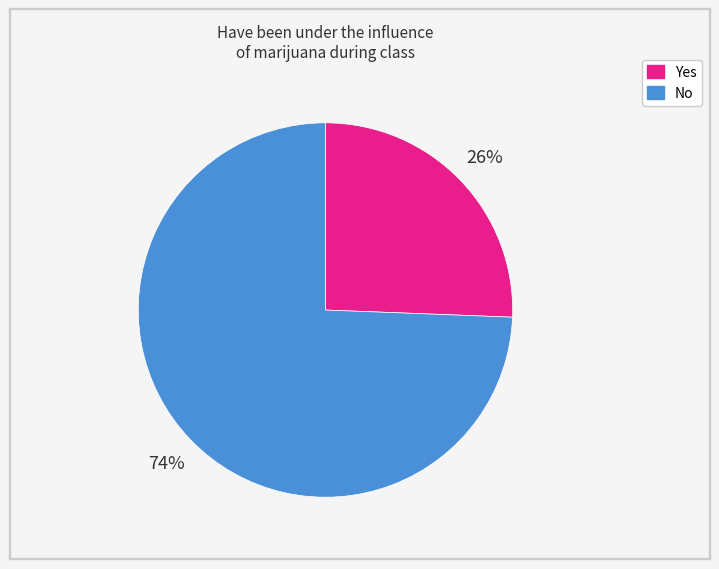

Which slice represents more than half of the pie?

No